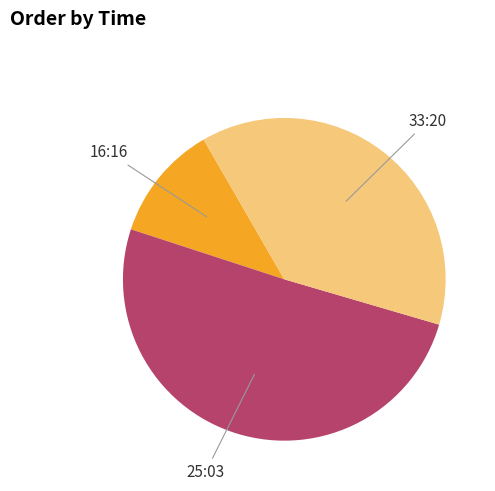

Is there a majority slice in this chart?

Yes